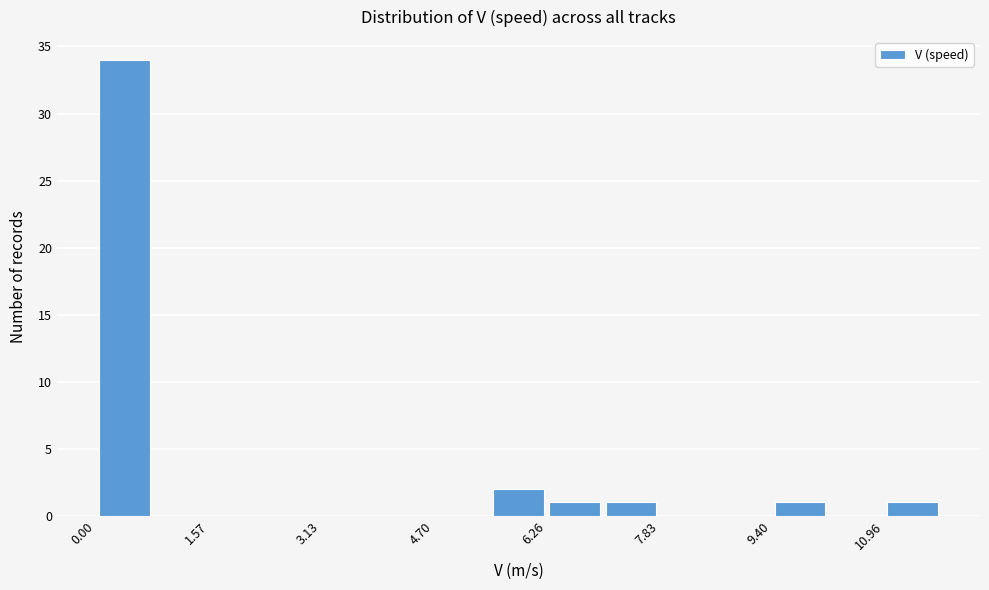

Read against the x-axis, roughly where is the centre of the tallest bar?

0.4